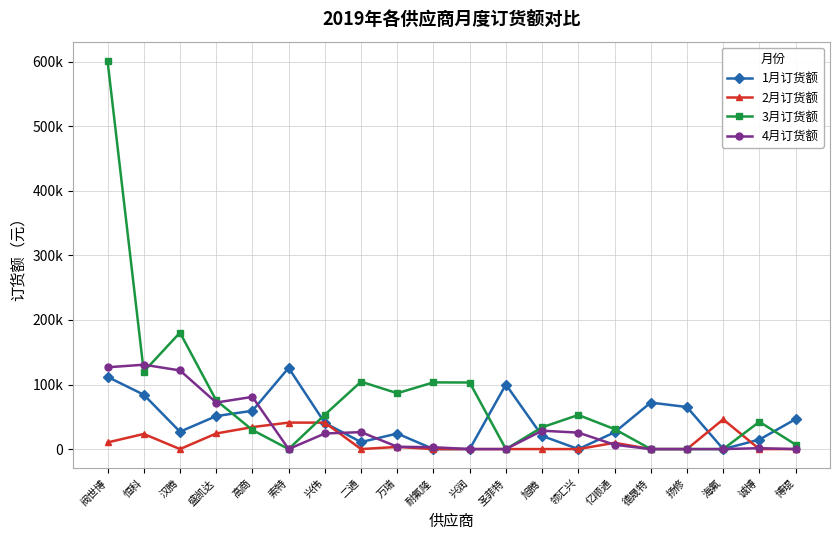

Does the chart have visible grid lines?

Yes